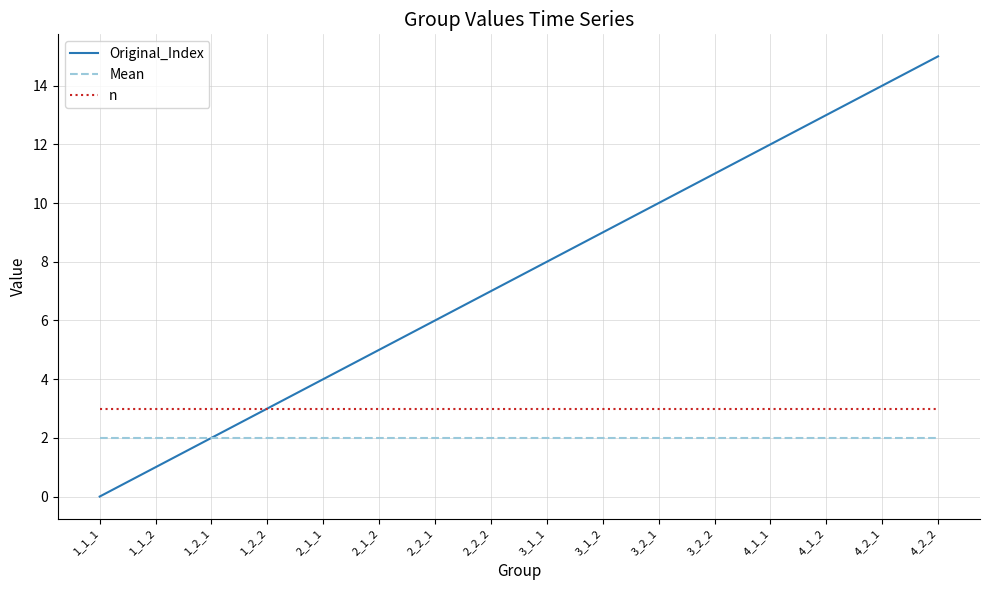

The Original_Index series shows 2 at 2_1_2. True or false?

False